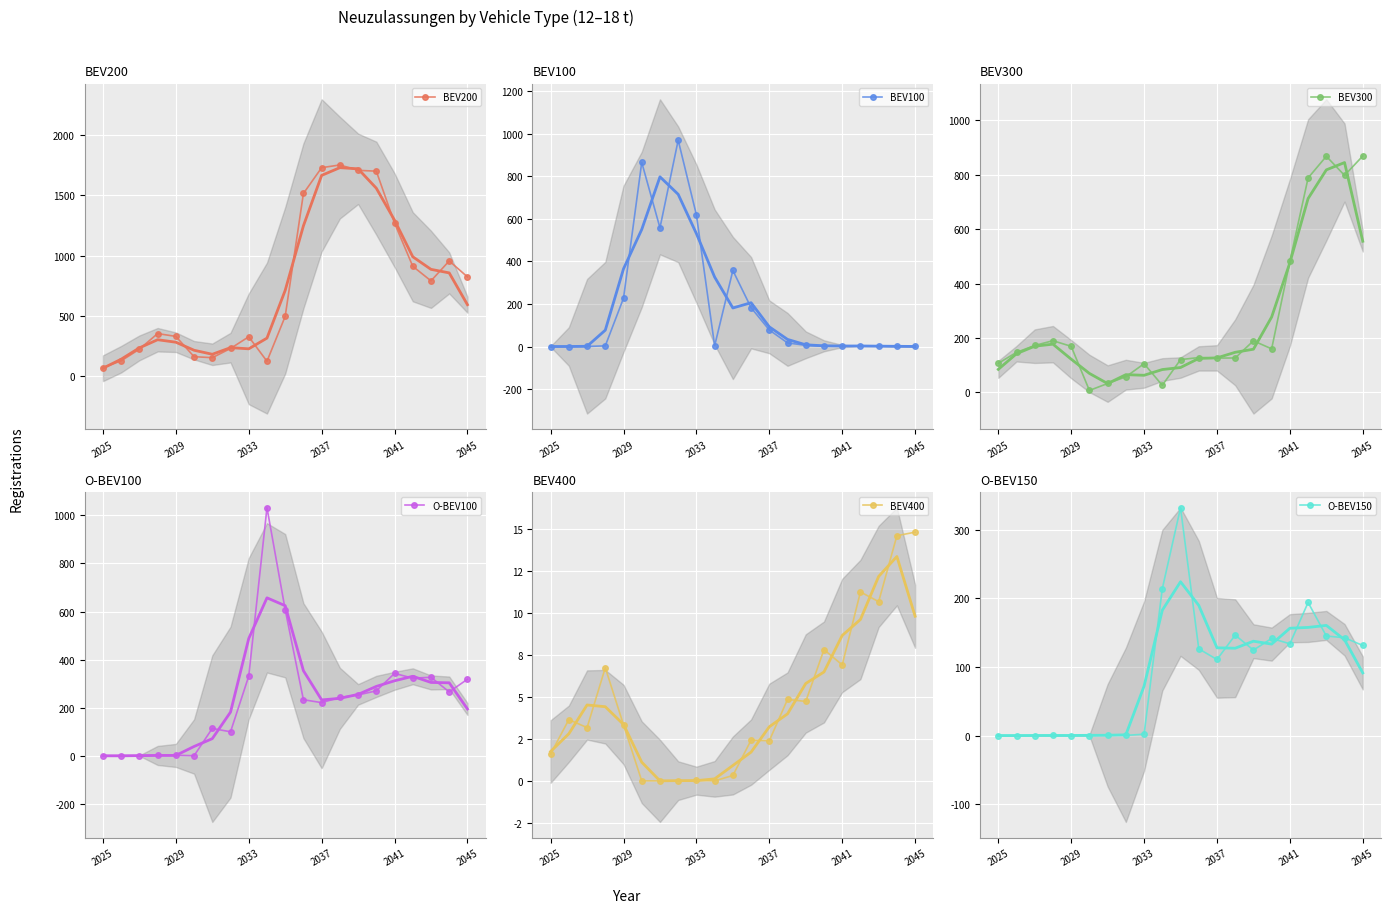

What is the average value of the BEV200 series?

750.3